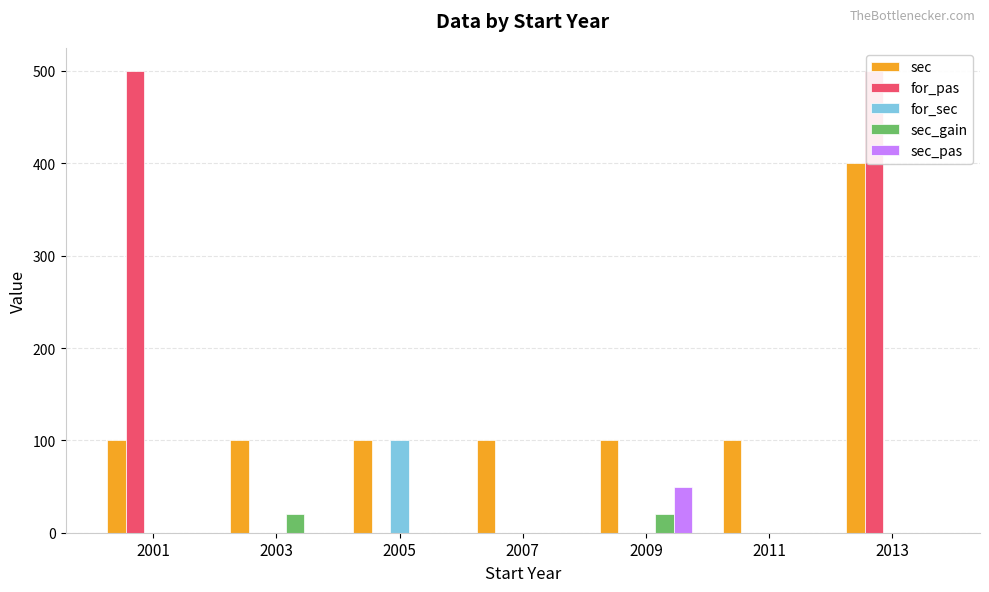

Reading left to right, transcribe all the data shown in this chart.

sec: 100	100	100	100	100	100	400
for_pas: 500	0	0	0	0	0	500
for_sec: 0	0	100	0	0	0	0
sec_gain: 0	20	0	0	20	0	0
sec_pas: 0	0	0	0	50	0	0